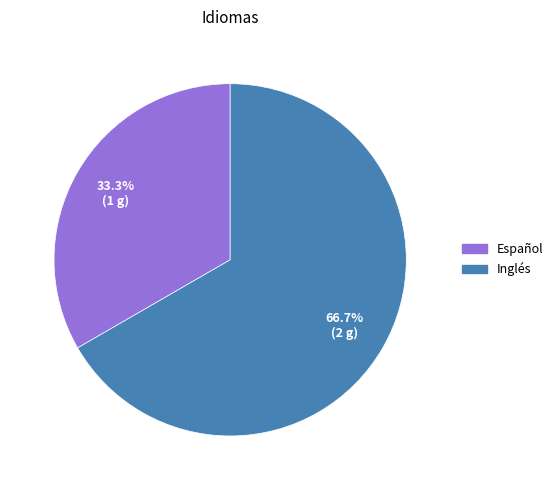

Is it true that Español is 33% of the pie?

True